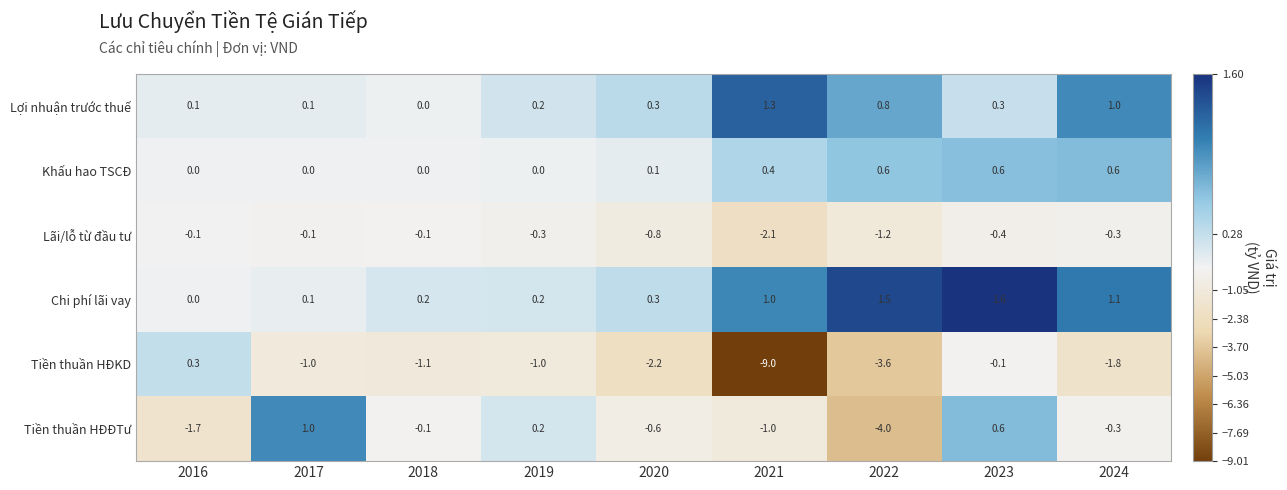

List the series in order of their peak value, highest first.

Chi phí lãi vay, Lợi nhuận trước thuế, Tiền thuần HĐĐTư, Khấu hao TSCĐ, Tiền thuần HĐKD, Lãi/lỗ từ đầu tư